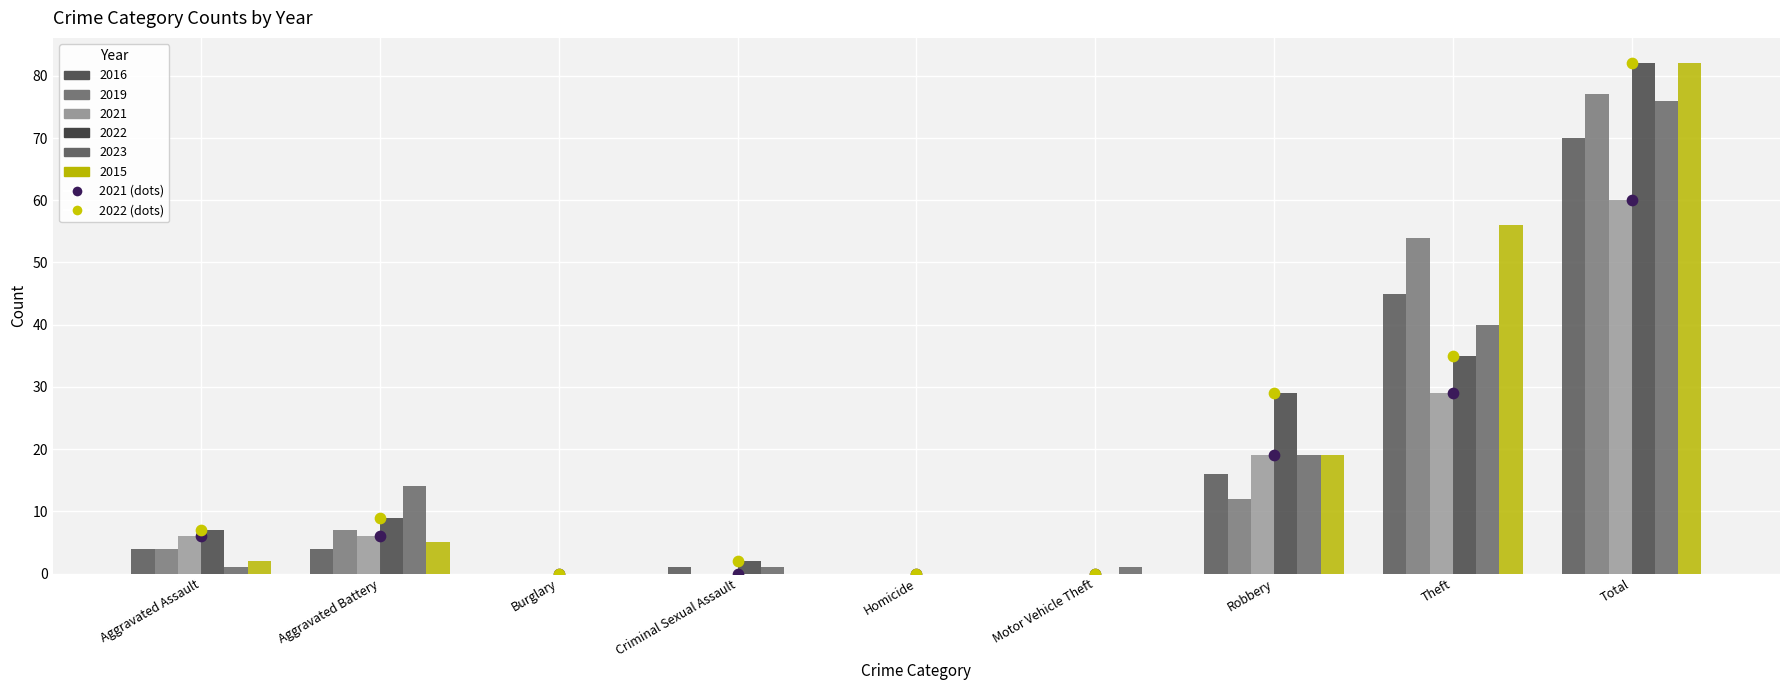

At which category is the sum across all series the highest?

Total